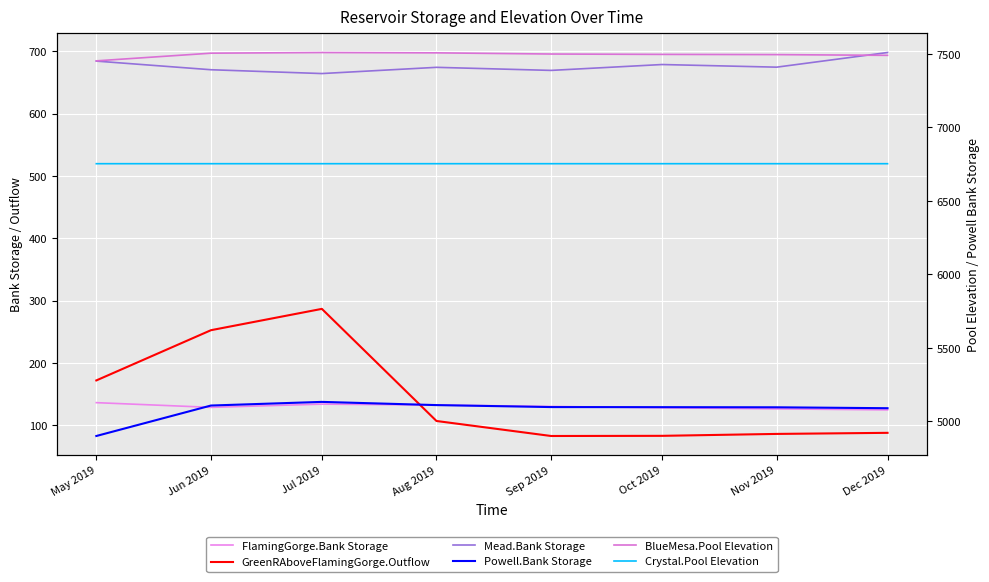

Is the value of Powell.Bank Storage at Jun 2019 greater than the value of BlueMesa.Pool Elevation at Dec 2019?

No